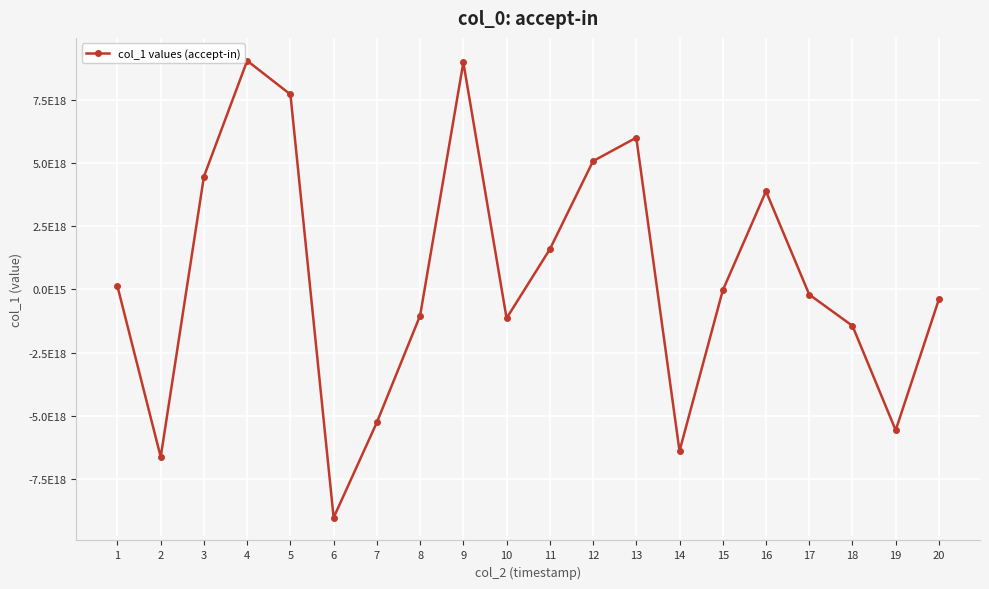

What value does the data have at 11?

1587247777677486592